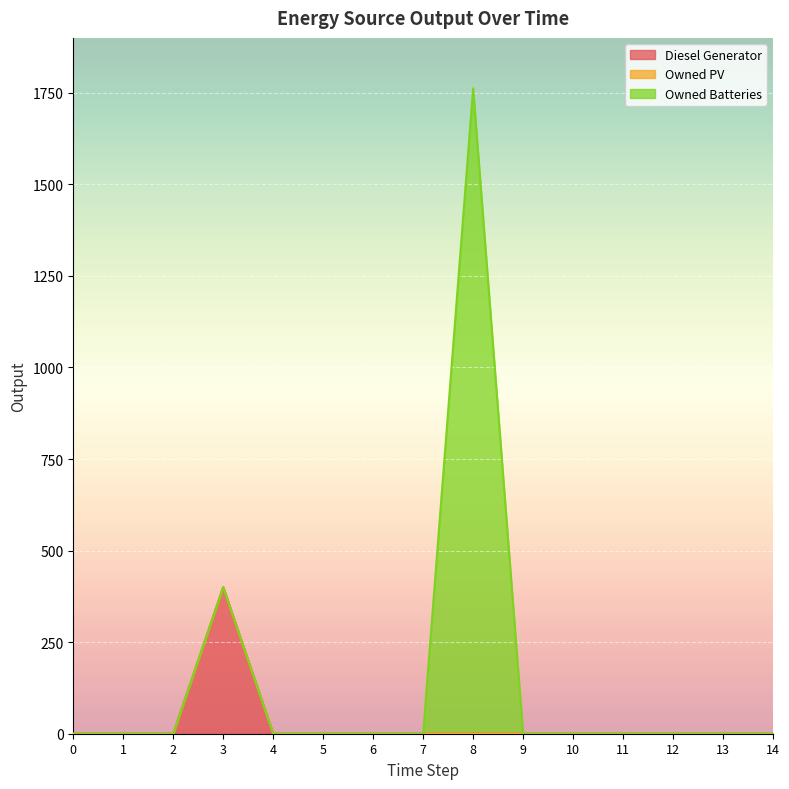

How many distinct data groups are displayed?

3